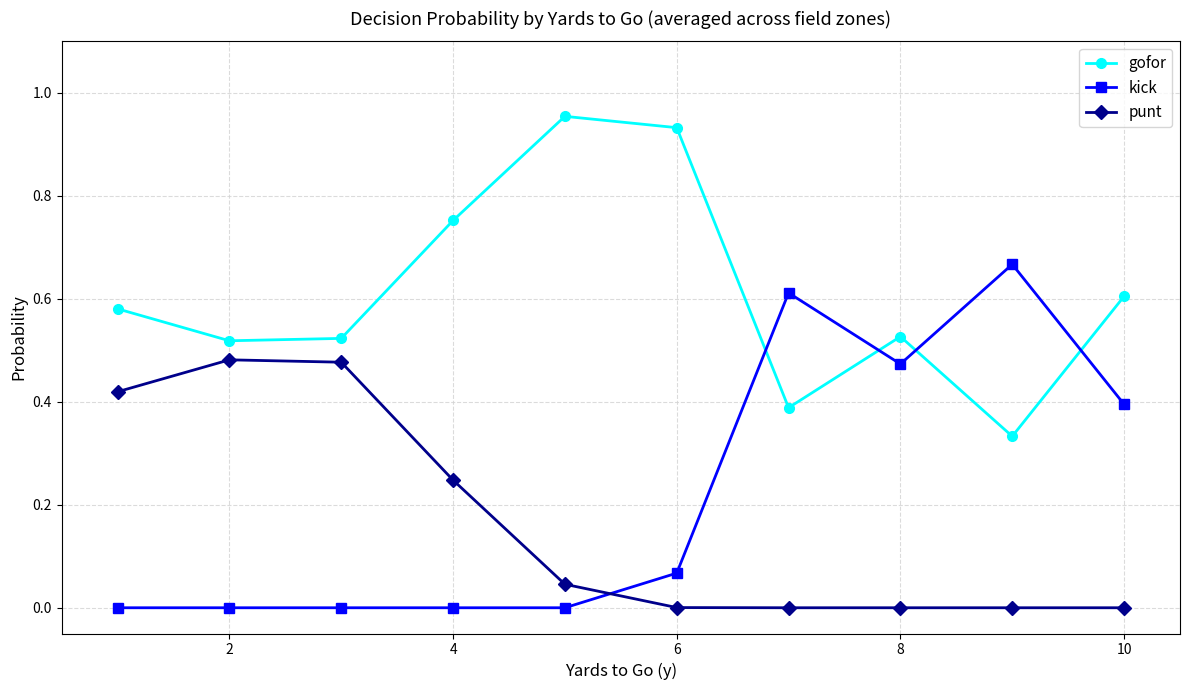

True or false: gofor and punt intersect in this chart.

False